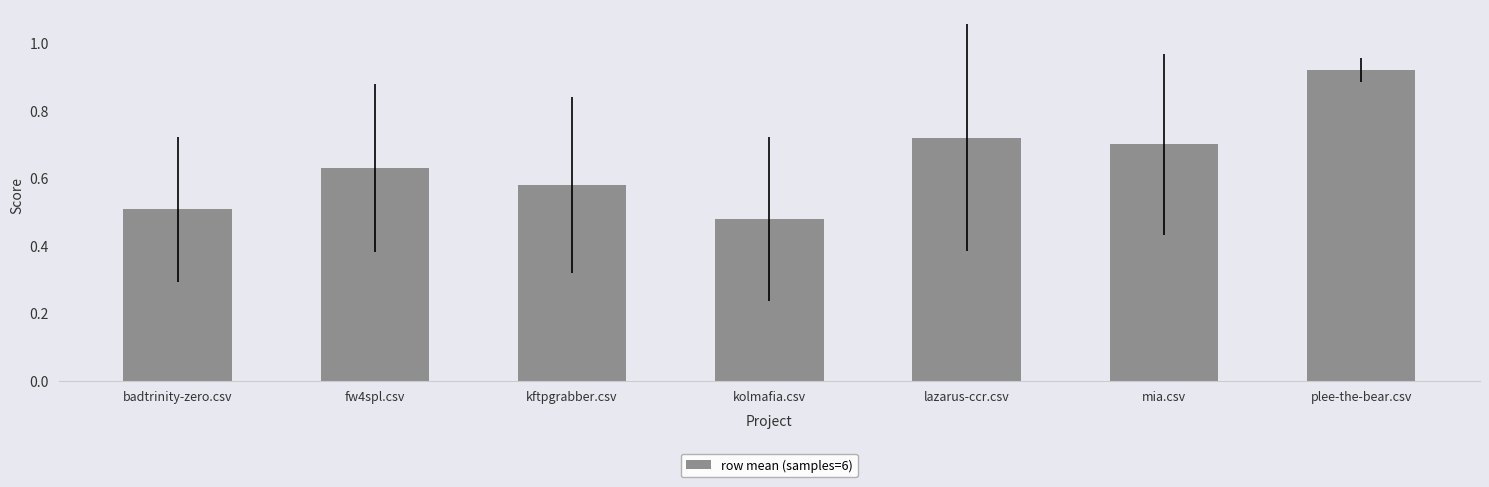

List the labels in order of value, largest first.

plee-the-bear.csv, lazarus-ccr.csv, mia.csv, fw4spl.csv, kftpgrabber.csv, badtrinity-zero.csv, kolmafia.csv